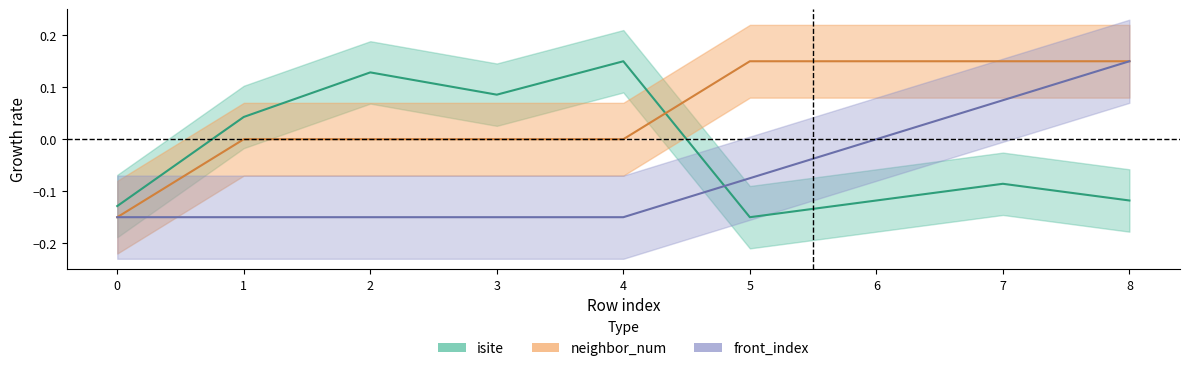

What is the sum of the front_index values at 4 and 0?

-0.3